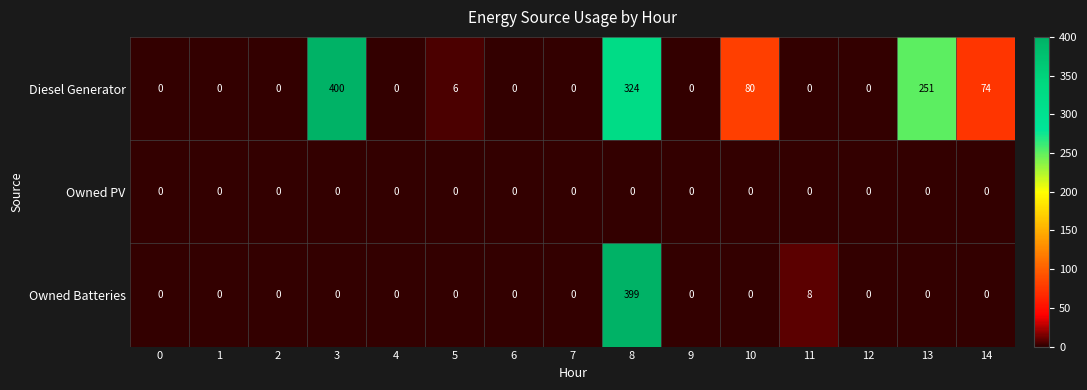

List the series in order of their peak value, lowest first.

Owned PV, Owned Batteries, Diesel Generator